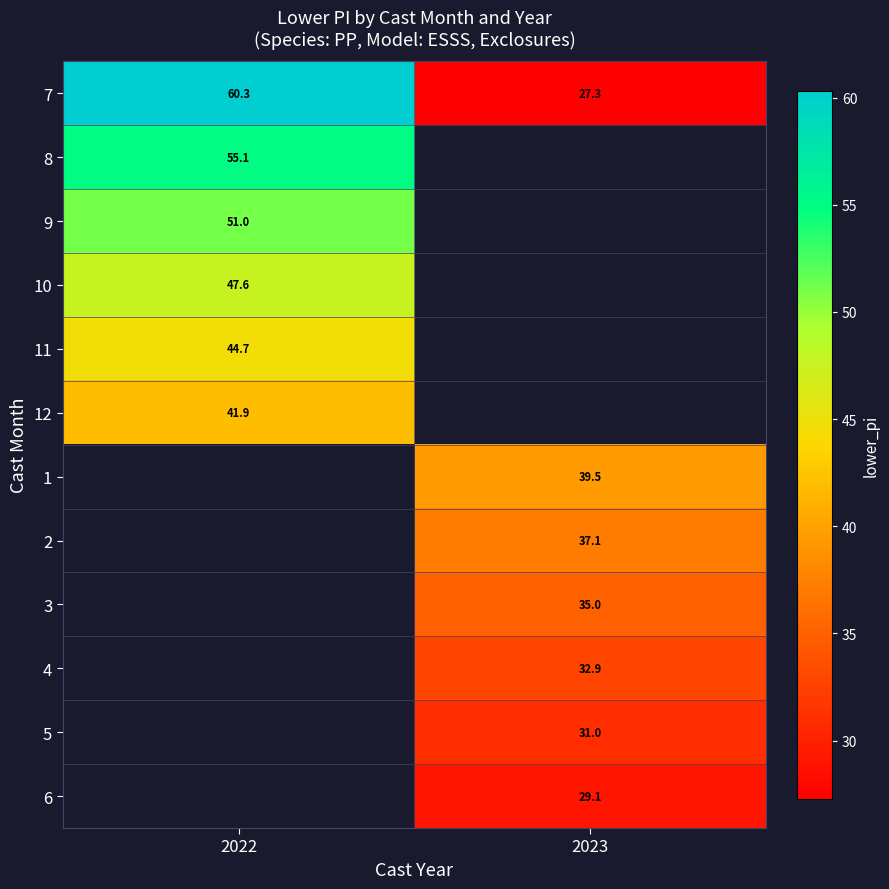

How many values in the 2 series exceed 37?

1